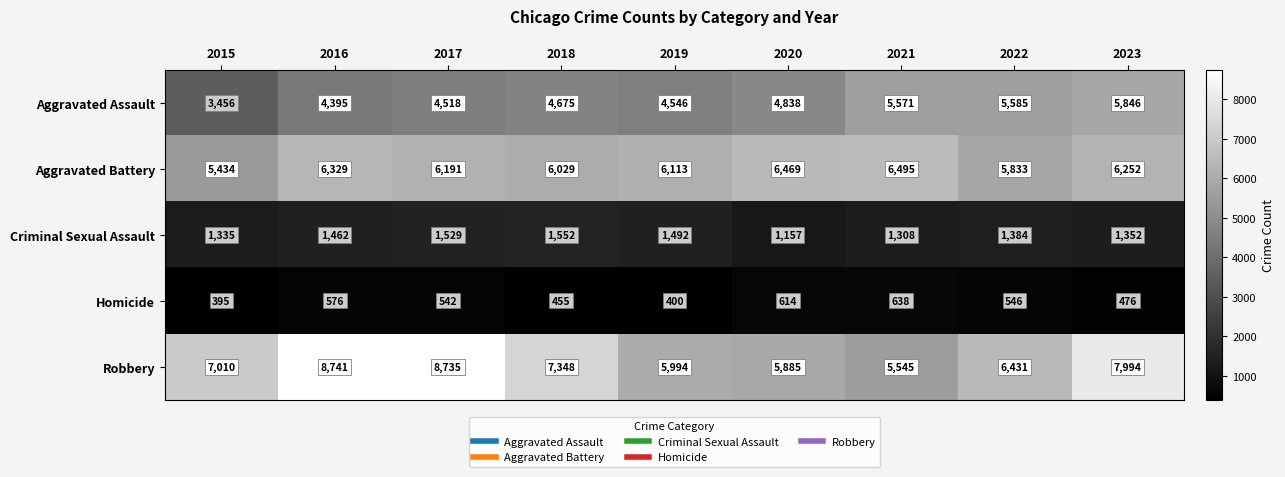

The value of Aggravated Battery at 2016 is 8278. True or false?

False